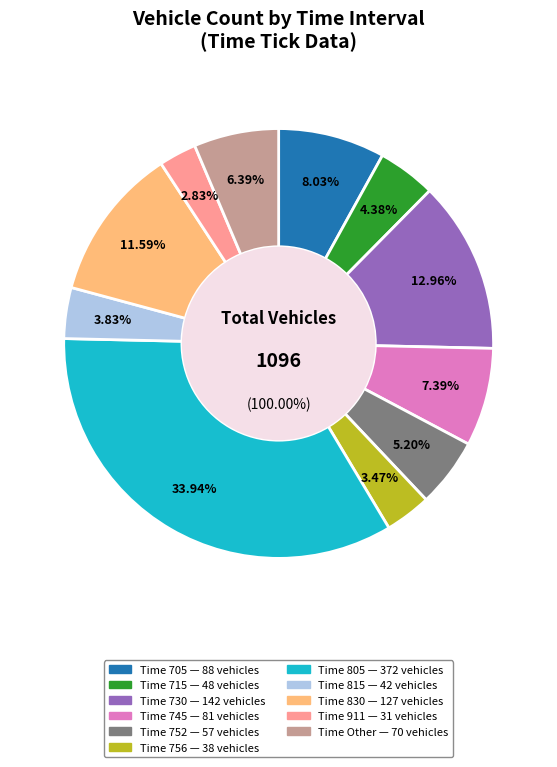

The 805 slice represents 34% of the pie. True or false?

True